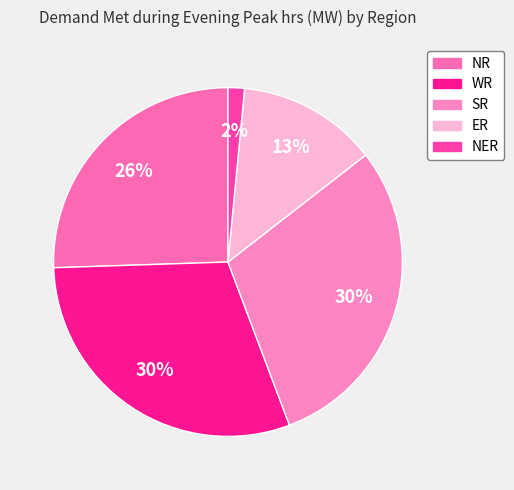

Does WR account for over 50% of the chart?

No